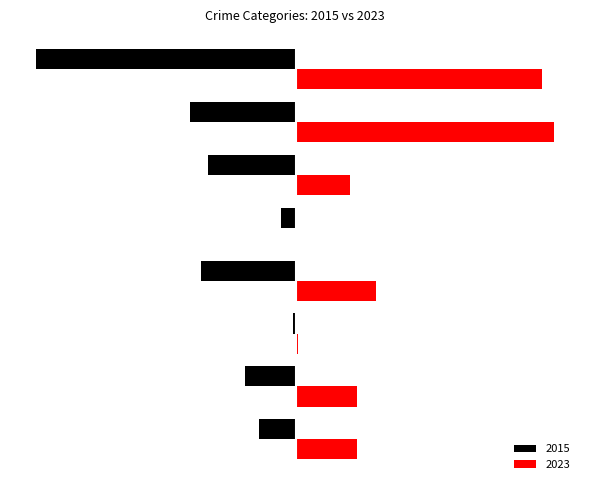

What are all the series names shown in the legend?

2015, 2023